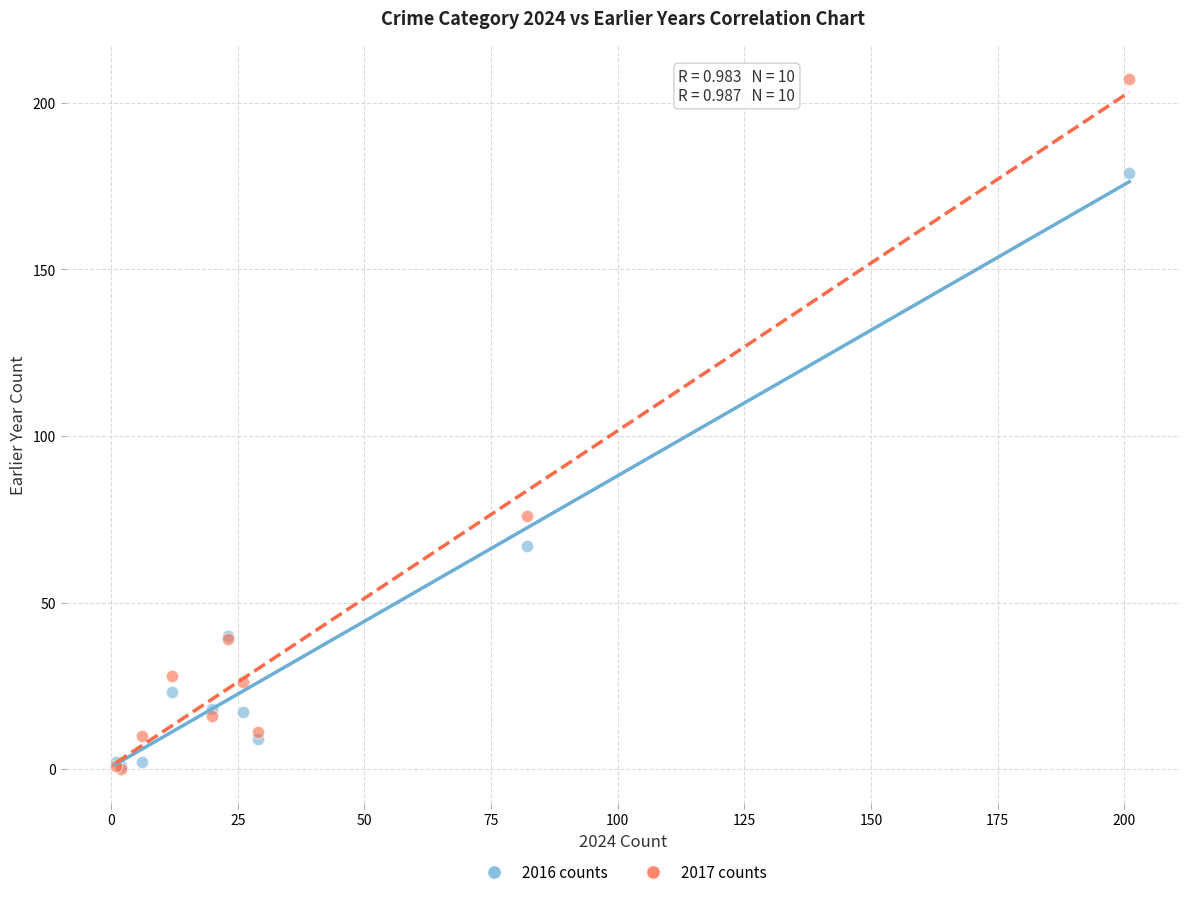

What are all the series names shown in the legend?

2016 counts, 2017 counts